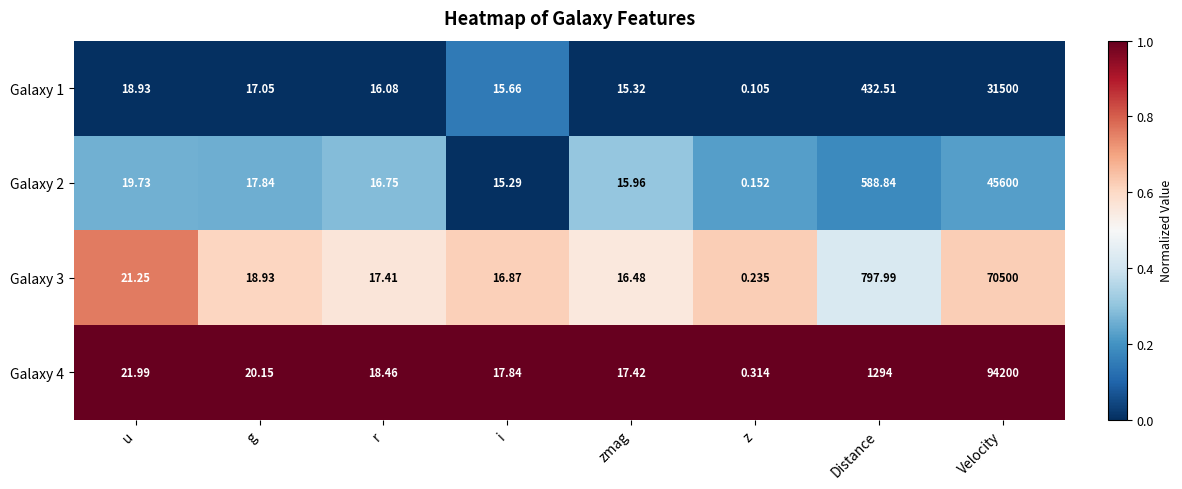

List the labels in order of Galaxy 4 value, smallest first.

z, zmag, i, r, g, u, Distance, Velocity